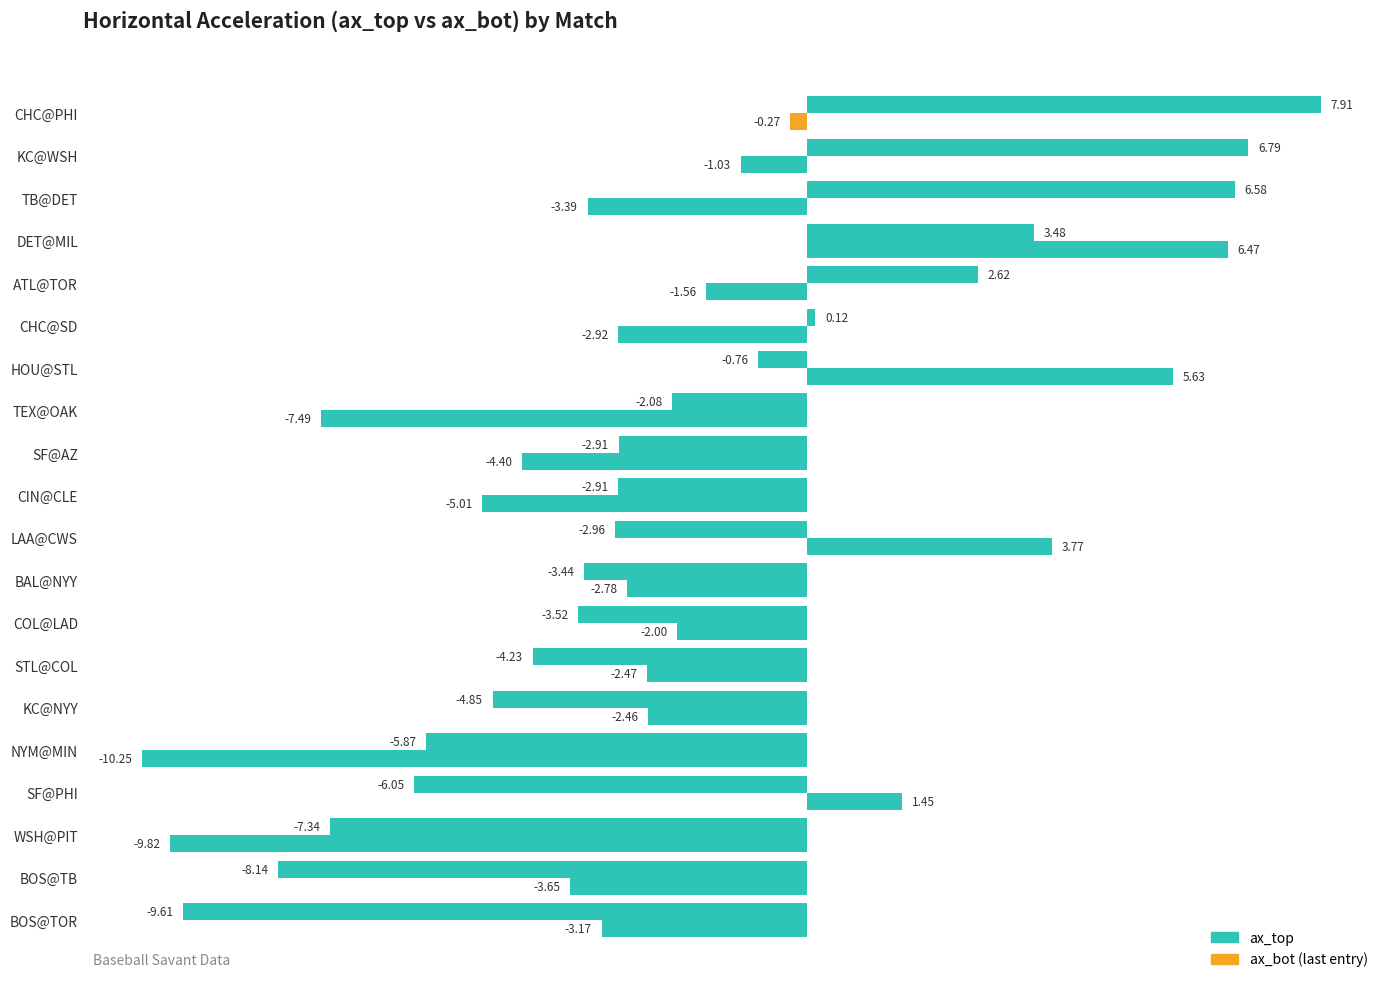

How many series are shown in this chart?

2